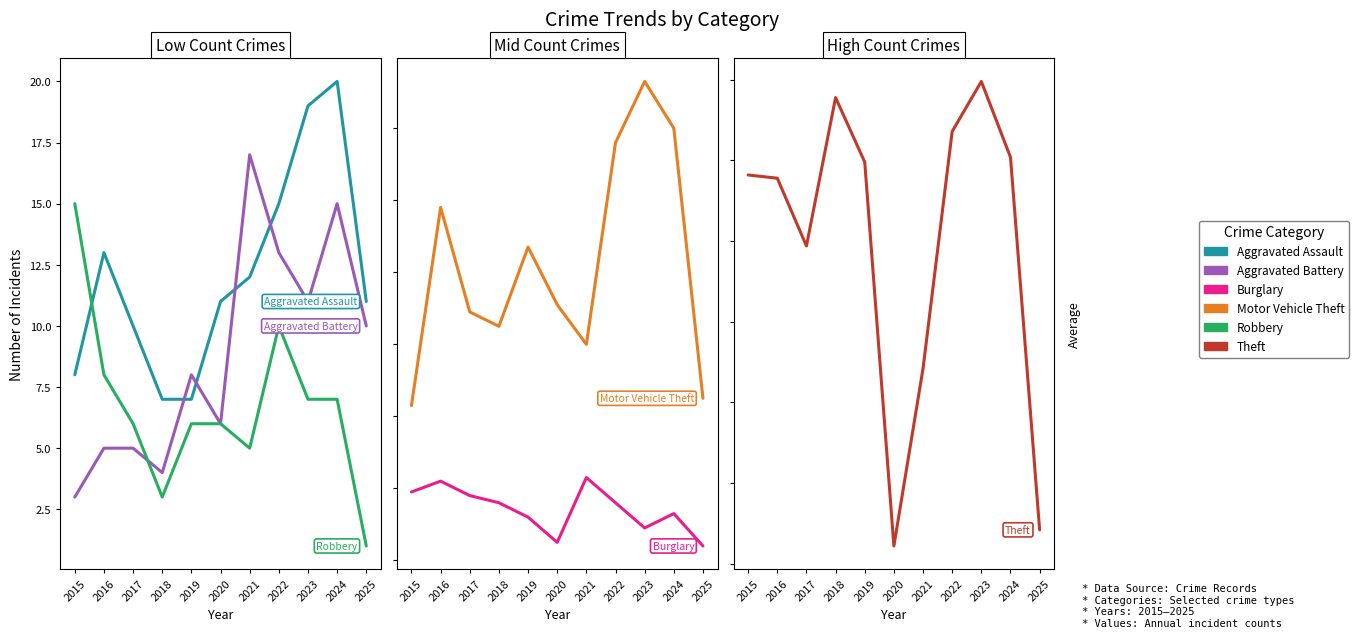

Does the chart display data point markers on the line(s)?

No